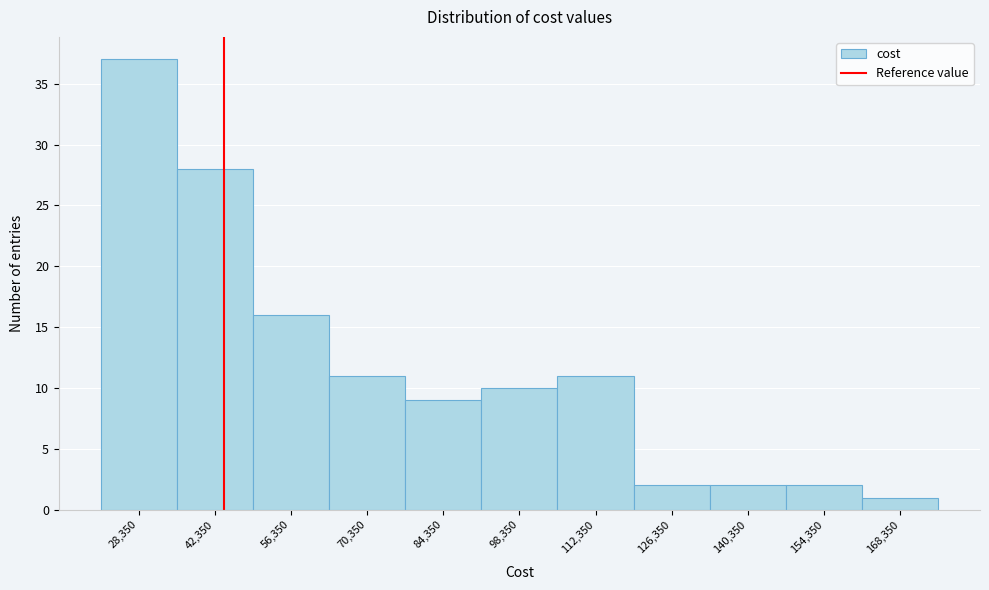

Reading left to right, transcribe all the data shown in this chart.

28,350=37	42,350=28	56,350=16	70,350=11	84,350=9	98,350=10	112,350=11	126,350=2	140,350=2	154,350=2	168,350=1